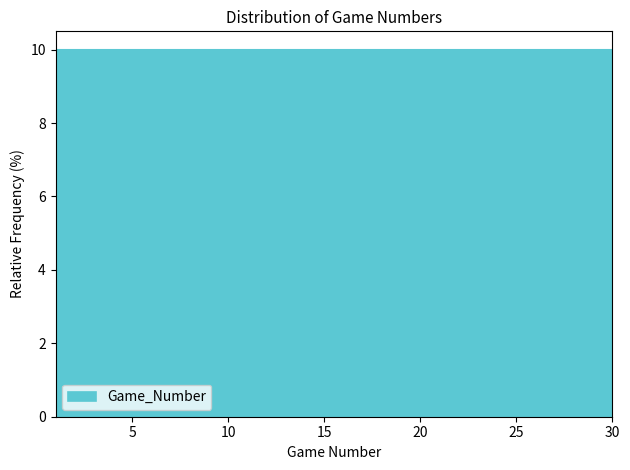

How tall is the bar that spans 6.8 to 9.7 on the x-axis? Neither the bar edges nor the heights are printed on the chart, so give them approximately, as read against the axes.

10